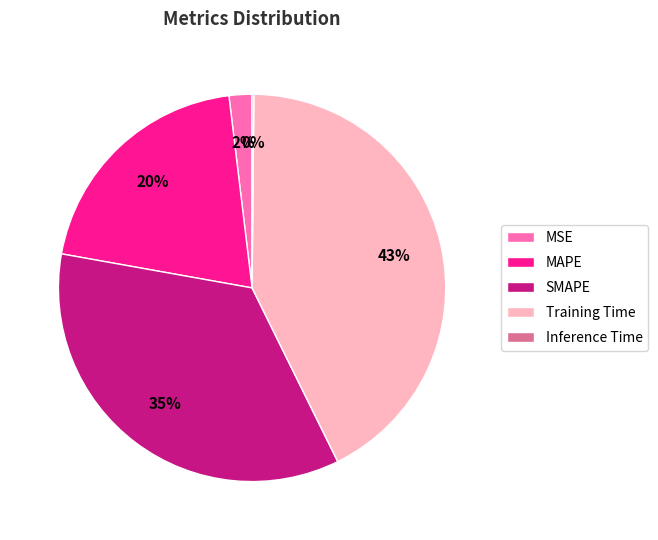

Is it true that MSE is 2% of the pie?

True